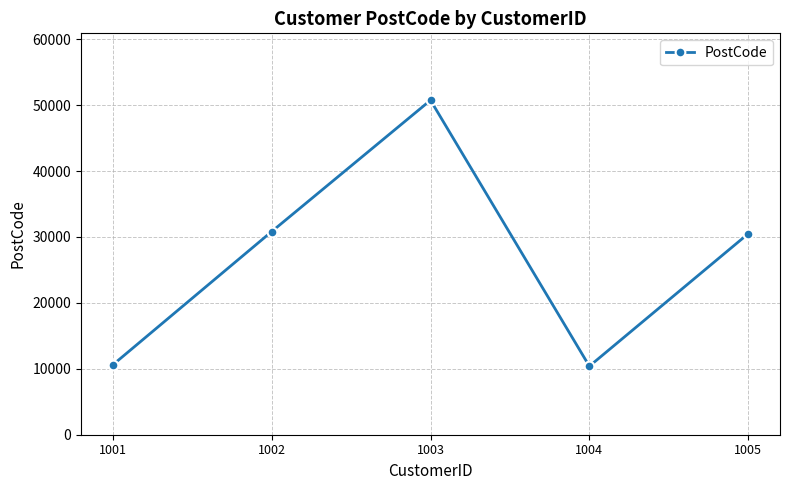

How many lines are shown in the chart?

1